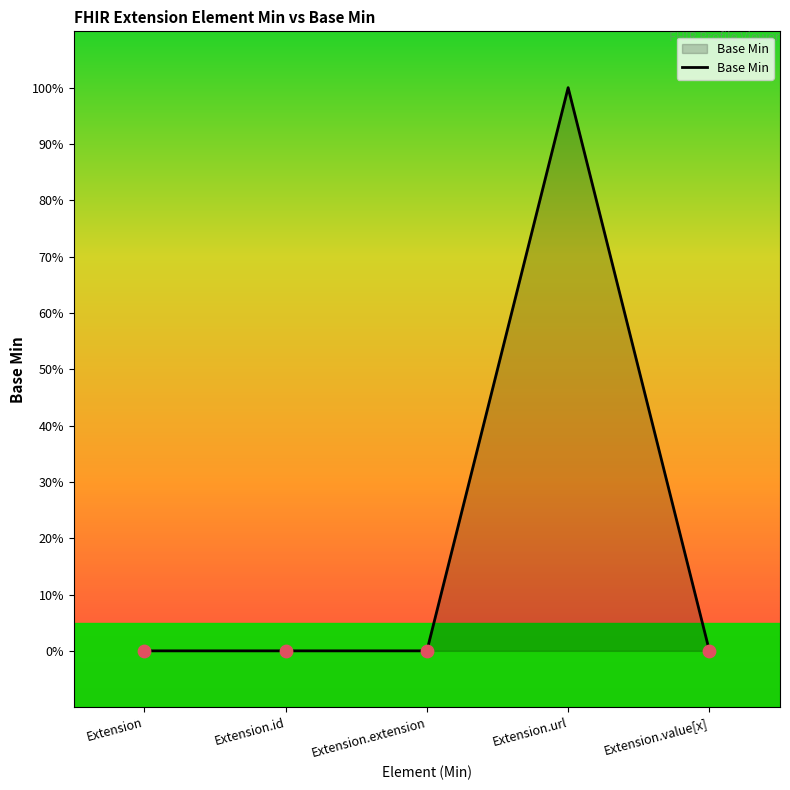

Which has a higher value, Extension.extension or Extension.value[x]?

Extension.extension